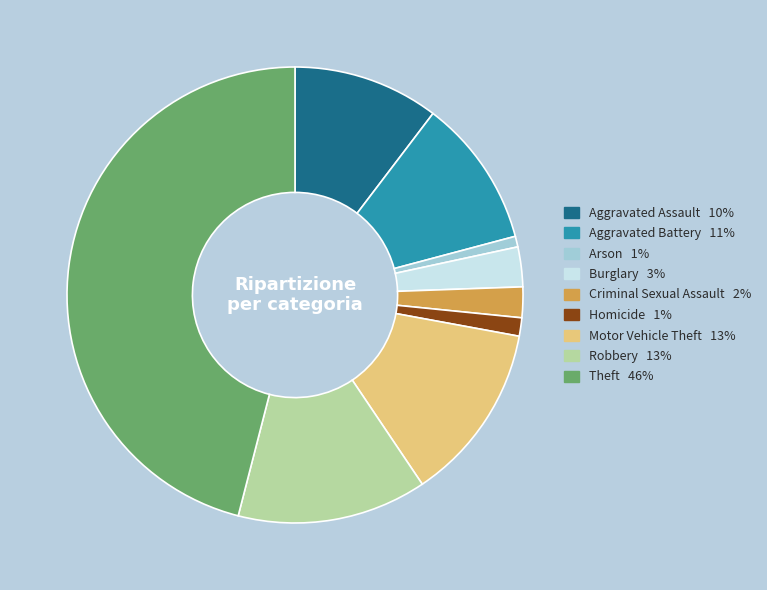

What is the smallest slice in the pie chart?

Arson